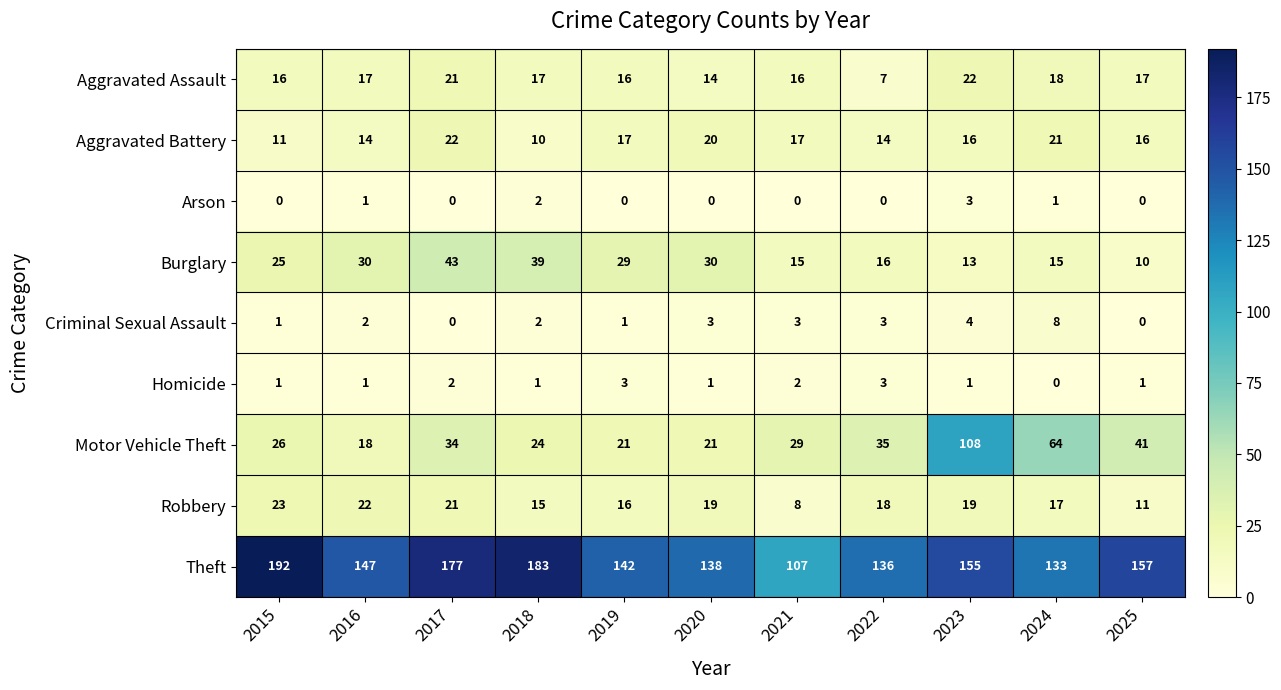

What is the spread (max minus min) of values at 2016?

146